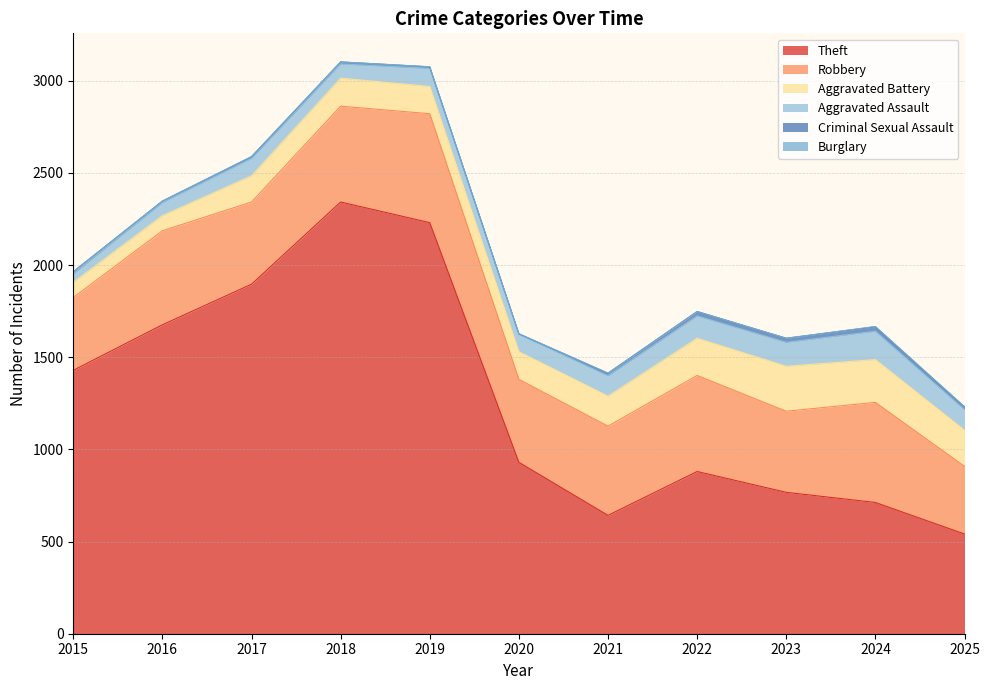

What is the average value of the Aggravated Battery series?

163